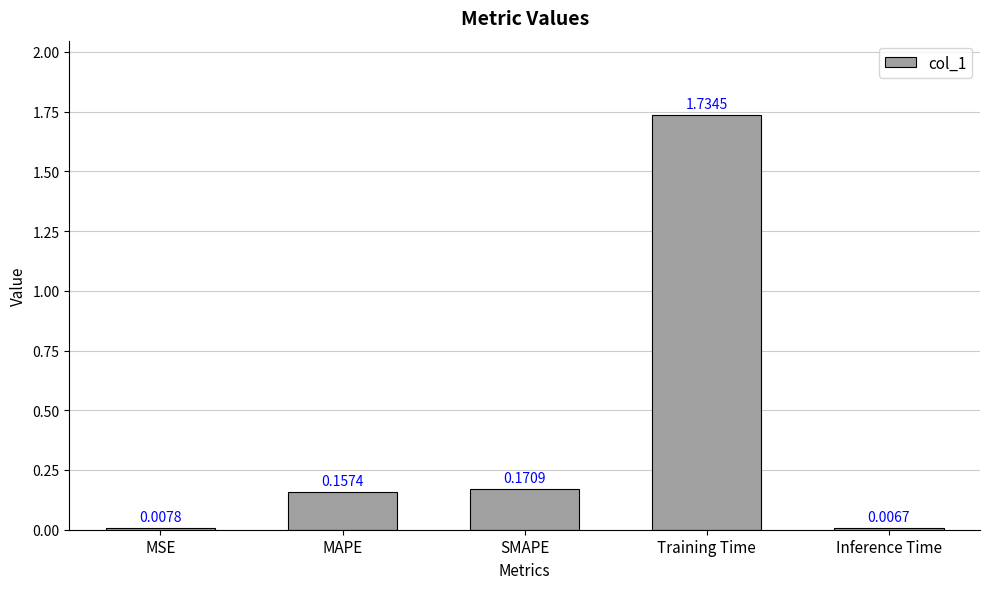

What is the average value?

0.4